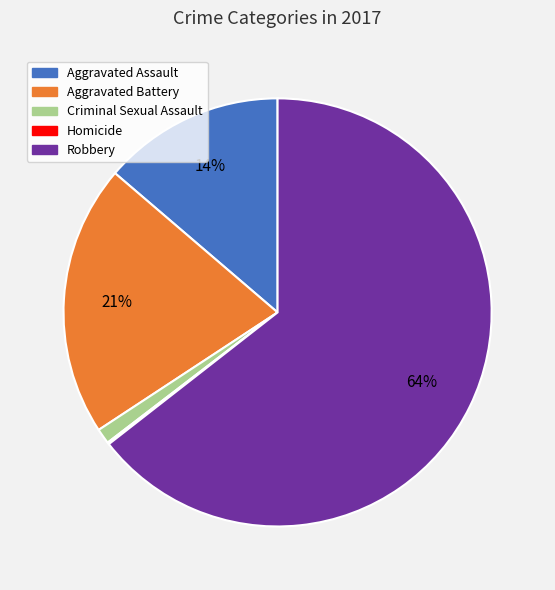

To the nearest percent, what is the average slice percentage?

20%